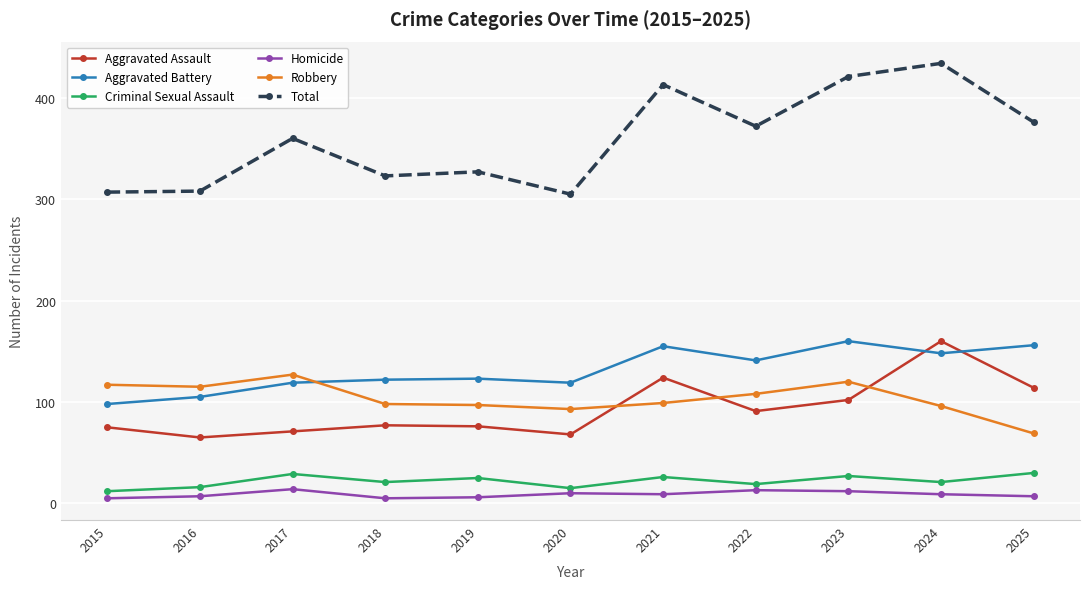

What is the value of the Homicide point at the 10th from the left?

9